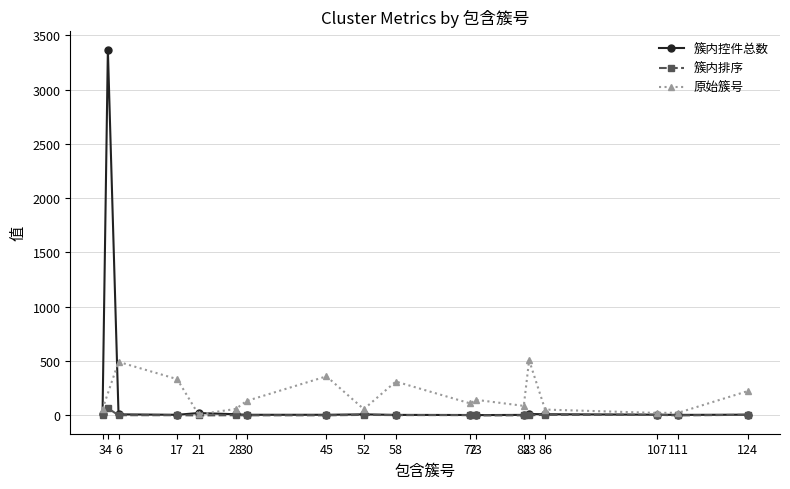

Rank the categories by 簇内排序 value from lowest to highest.

21, 73, 111, 30, 45, 82, 6, 17, 28, 83, 3, 58, 72, 52, 86, 107, 124, 4